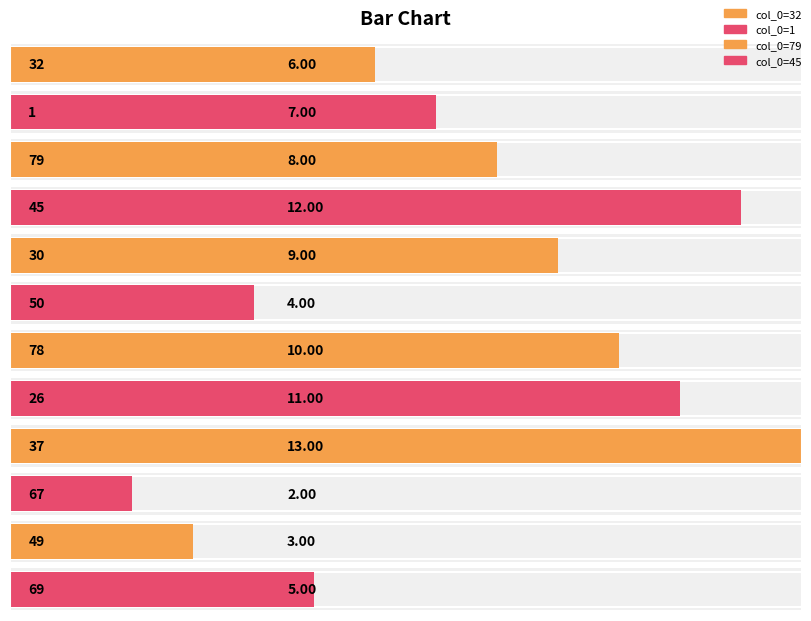

Are the bars horizontal?

Yes